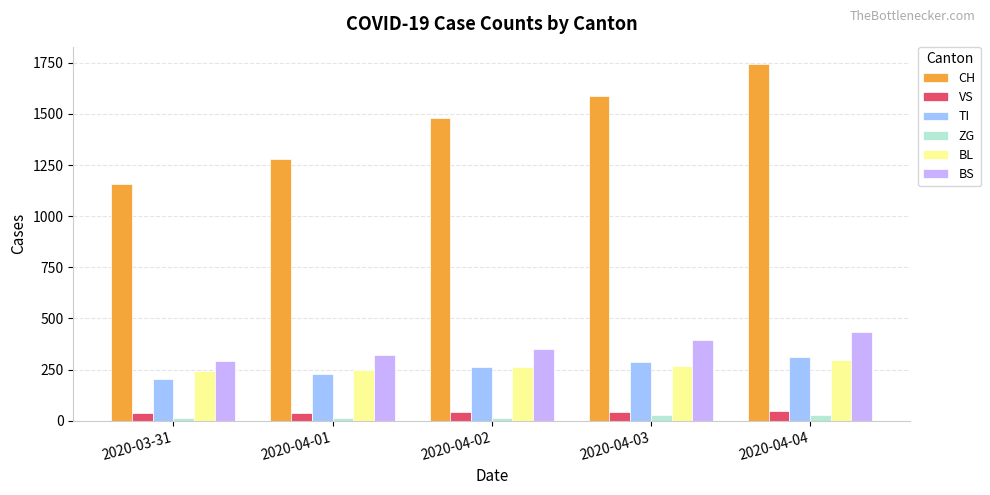

Which series has the largest range (max minus min)?

CH